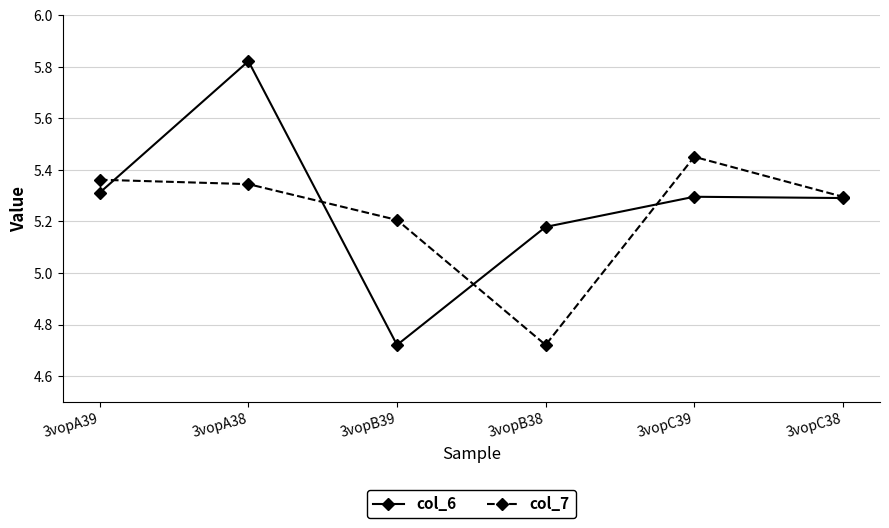

What is the sum of the col_6 values at 3vopA38 and 3vopC38?

11.1